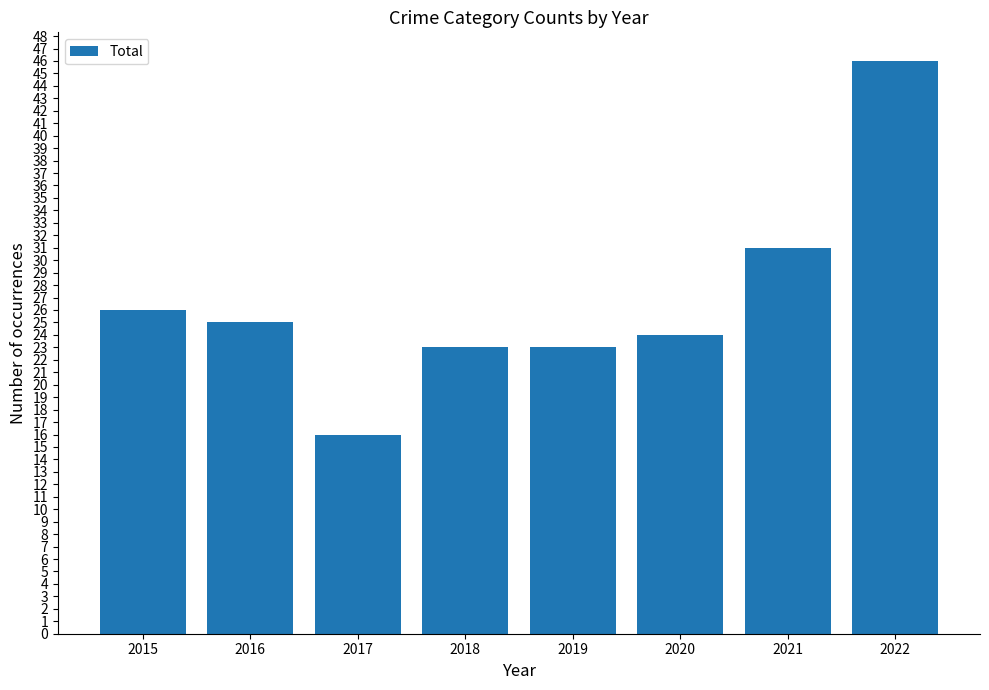

What is the sum of all values?

214